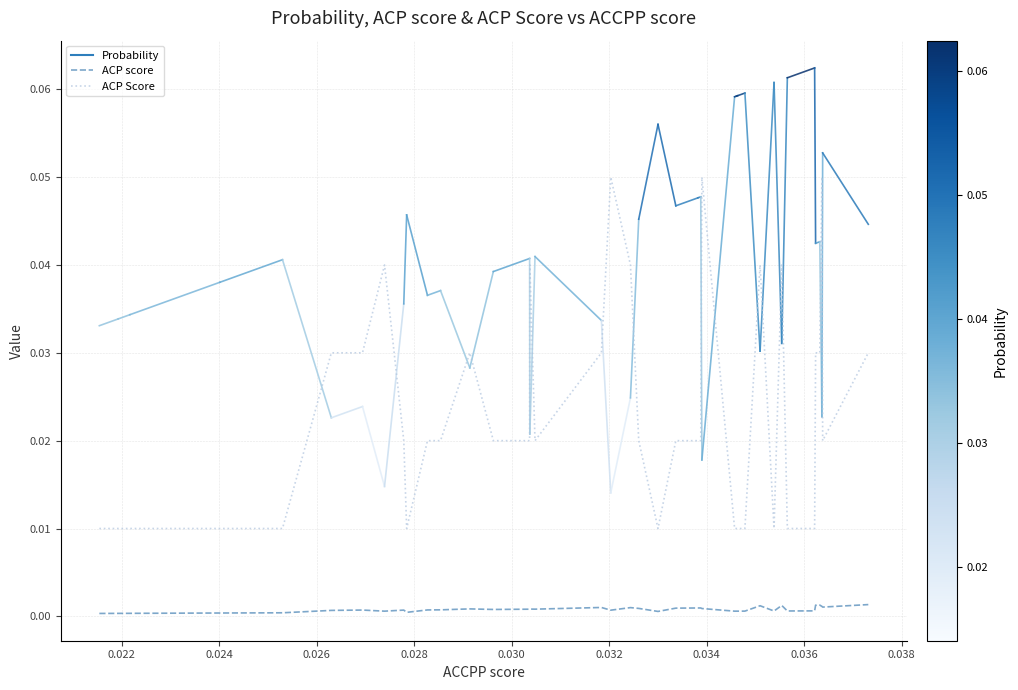

True or false: ACP Score and ACP score intersect in this chart.

False